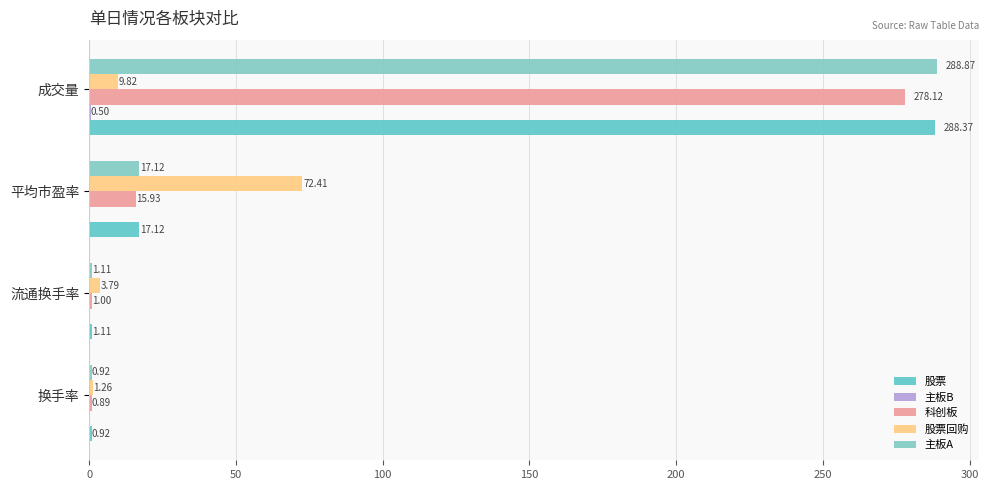

How many data points does each series have?

4